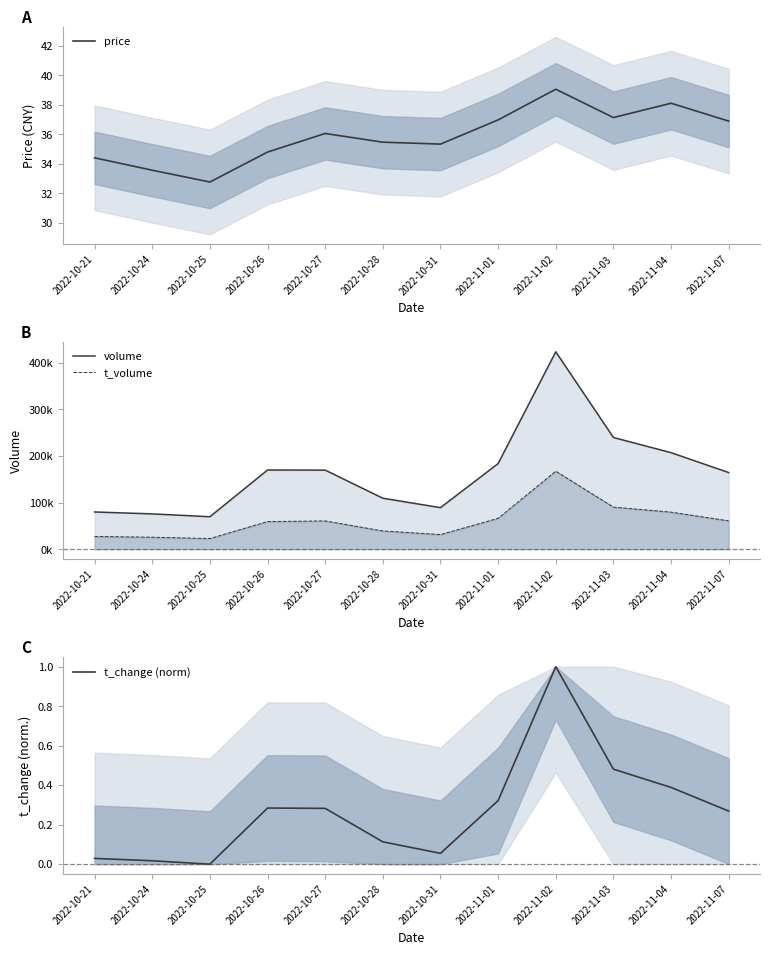

How many values in the t_volume series exceed 60720?

5